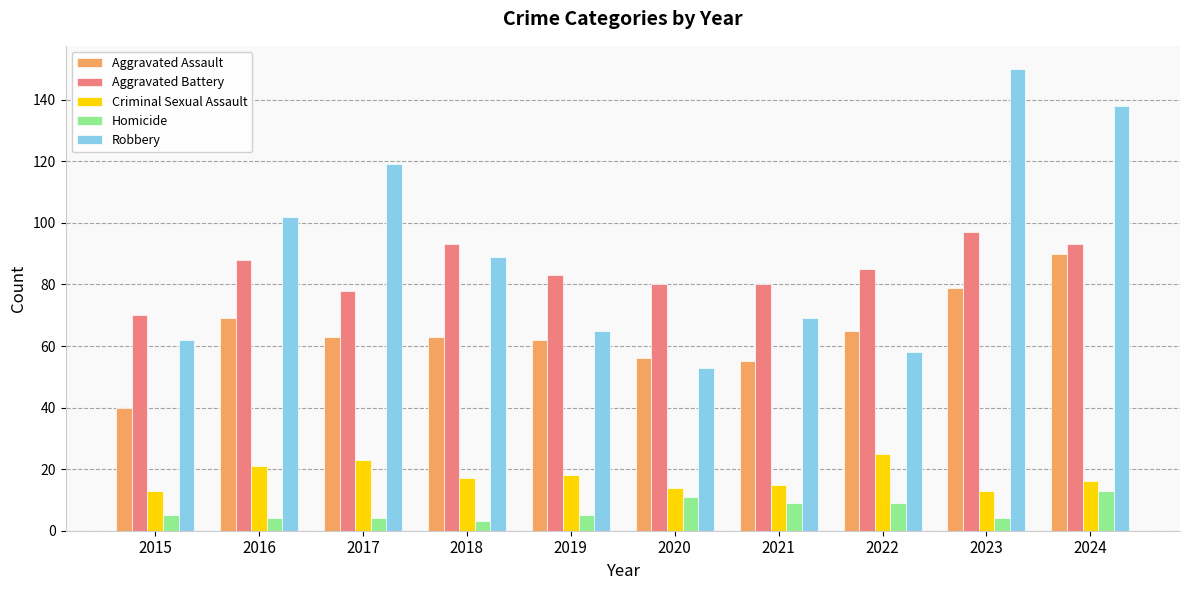

How many groups of bars are there?

10